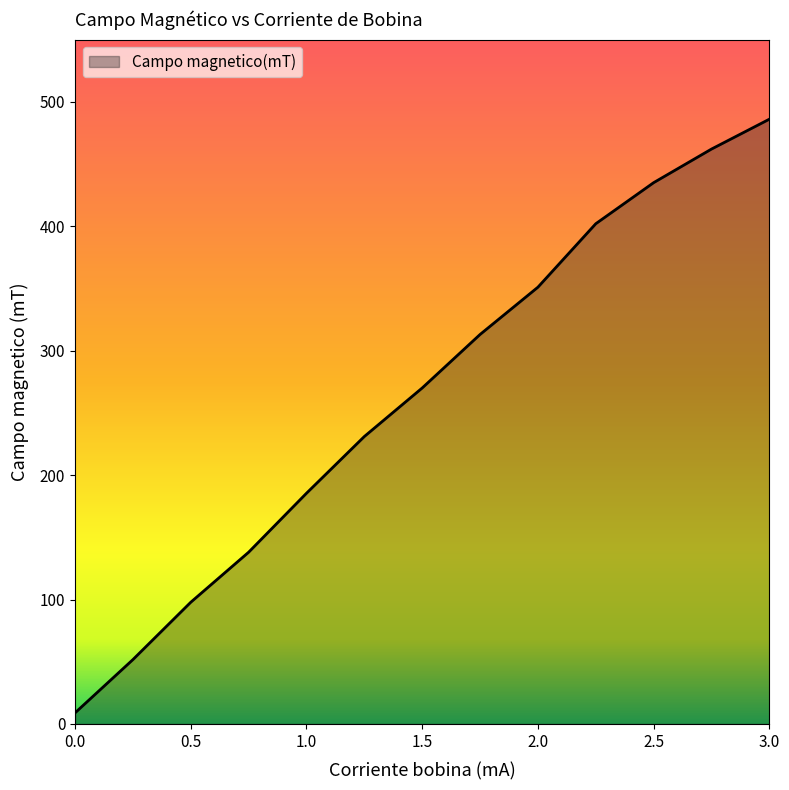

What is the maximum value shown in the chart?

486.0